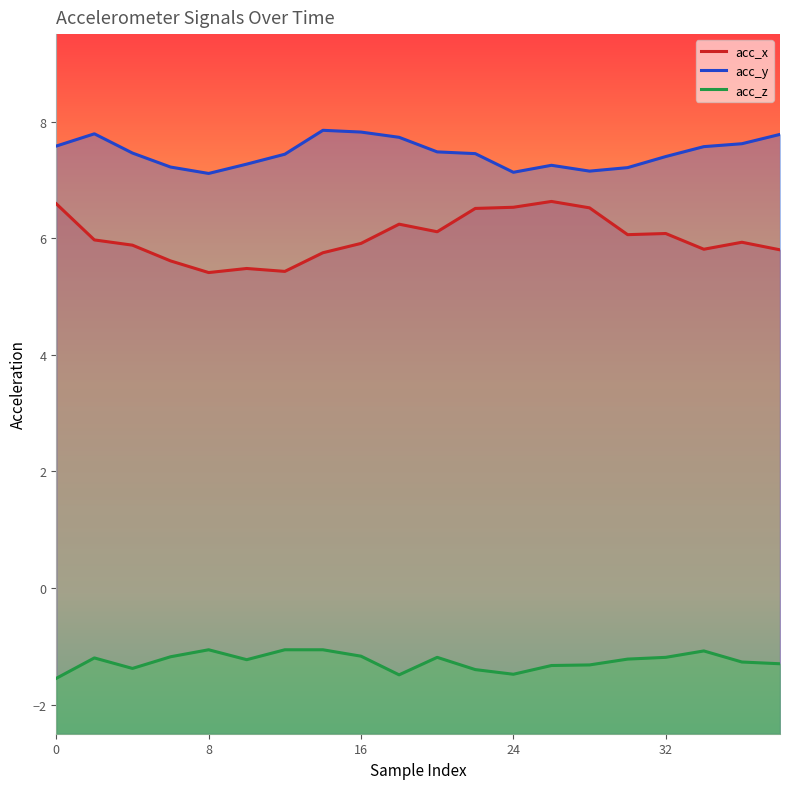

At which label is acc_x closest to 6?

2